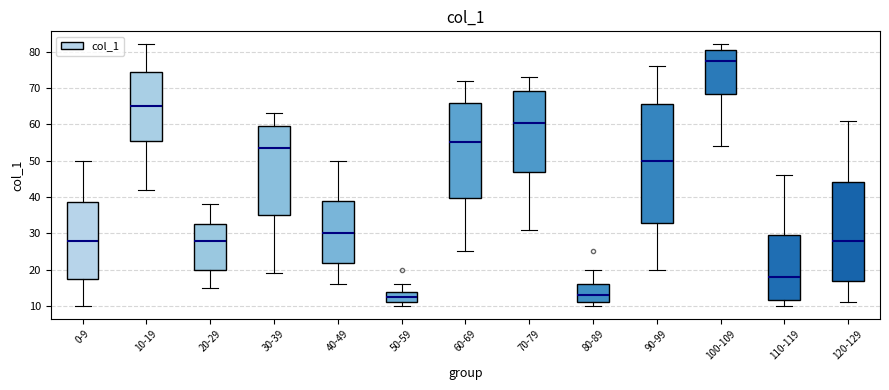

Which box is the tallest, from its lower edge to its upper edge?

90-99